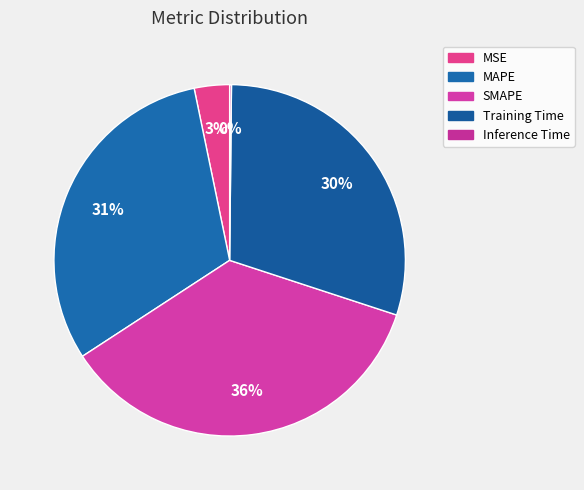

To the nearest percent, what is the average slice percentage?

20%